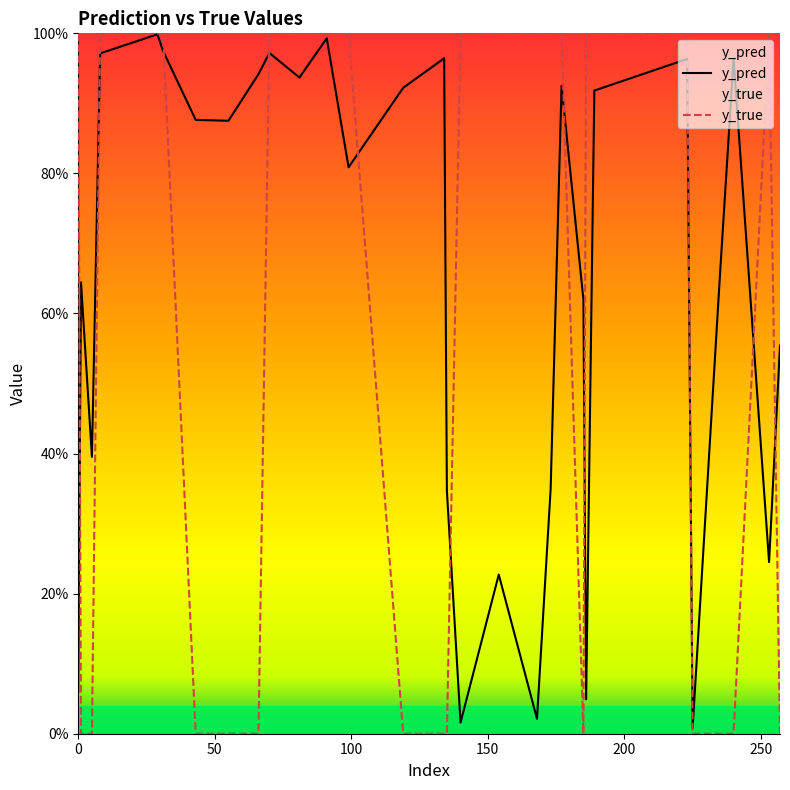

What is the difference between the second highest and second lowest values in the y_true series?

1.0